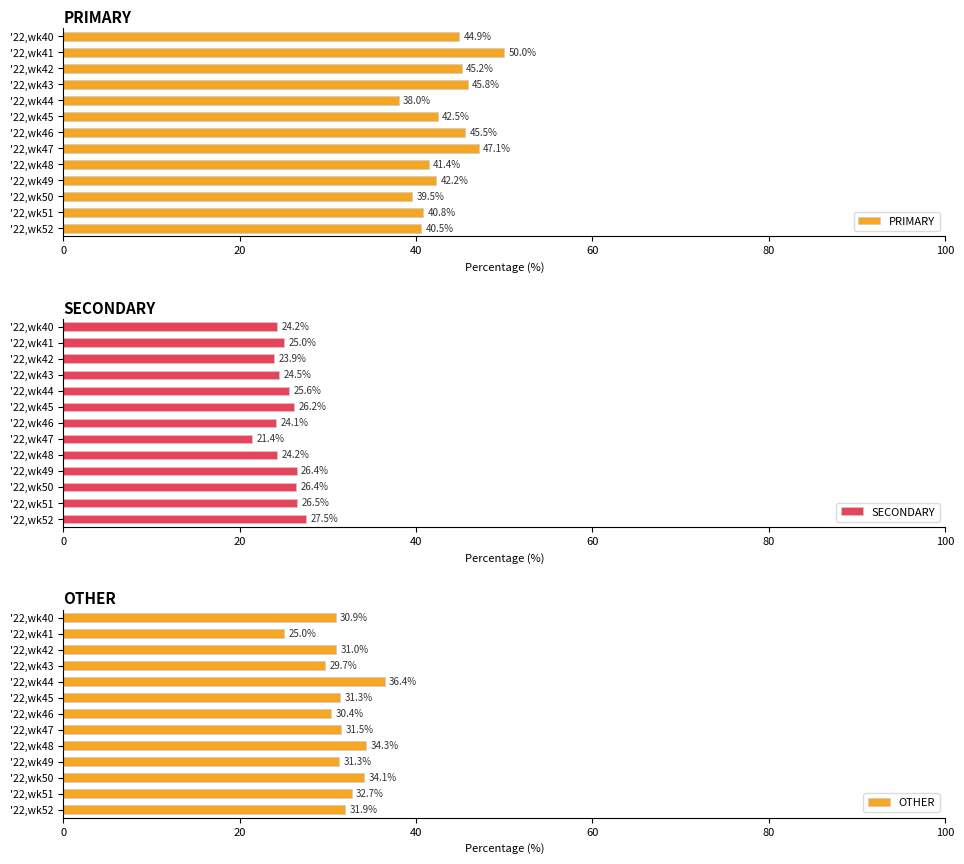

What is the difference between the PRIMARY values at '22,wk48 and '22,wk46?

4.1